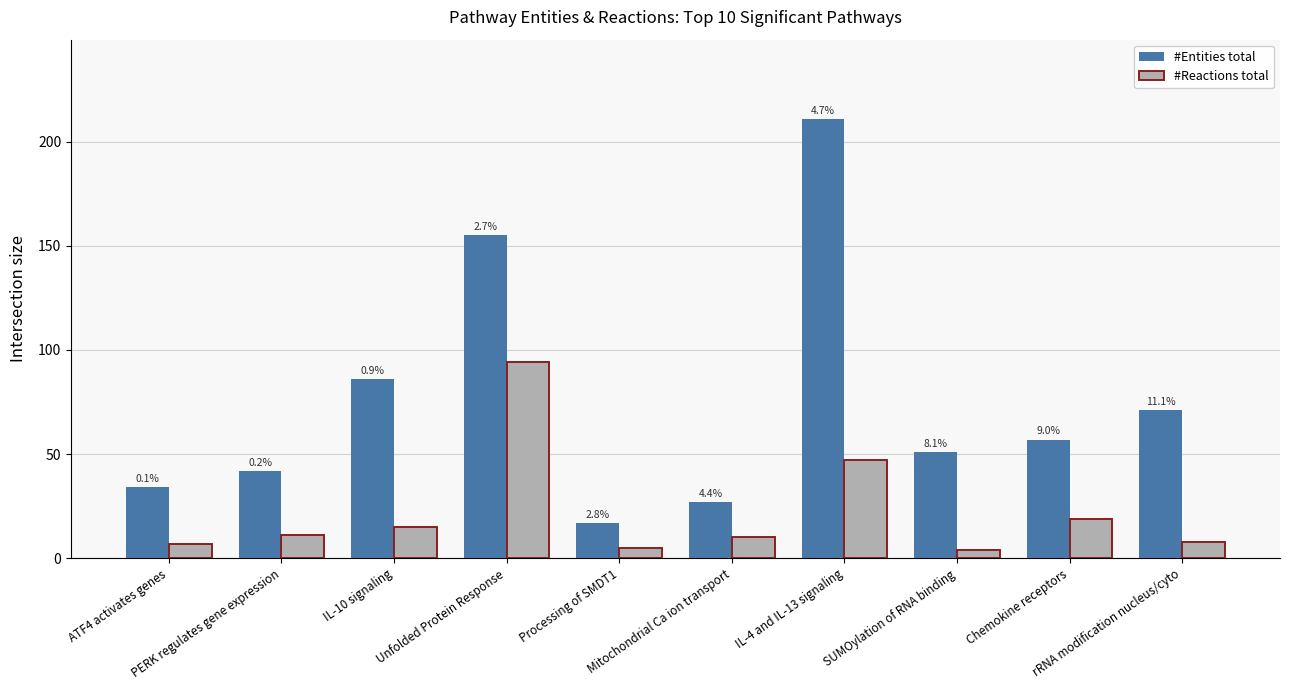

Is it true that #Reactions total equals 10 at Mitochondrial Ca ion transport?

True